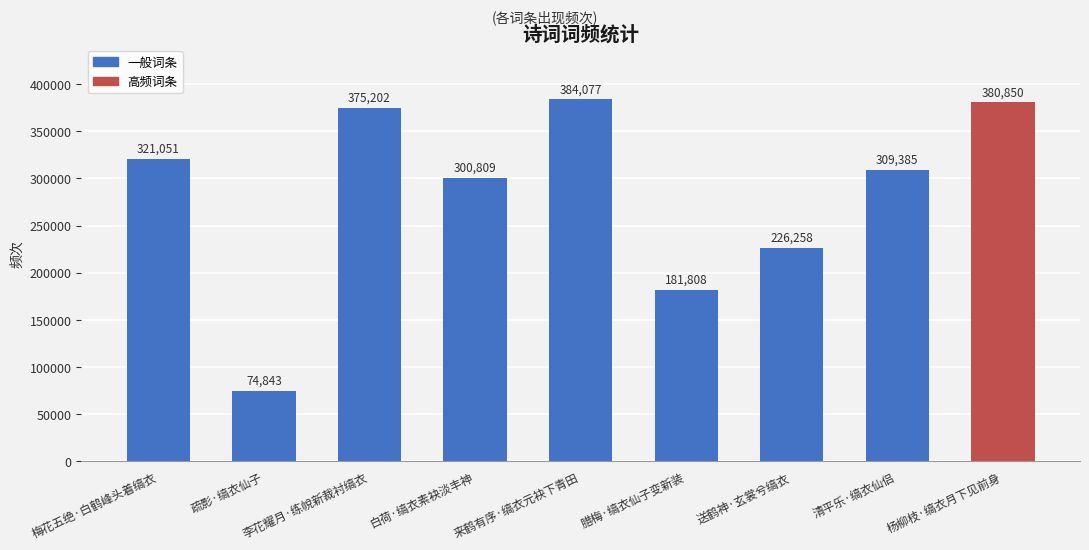

List the labels in order of value, largest first.

来鹤有序·缟衣元袂下青田, 杨柳枝·缟衣月下见前身, 李花耀月·练帨新裁衬缟衣, 梅花五绝·白鹤峰头着缟衣, 清平乐·缟衣仙侣, 白荷·缟衣素袂淡丰神, 送鹤神·玄裳兮缟衣, 腊梅·缟衣仙子变新装, 疏影·缟衣仙子